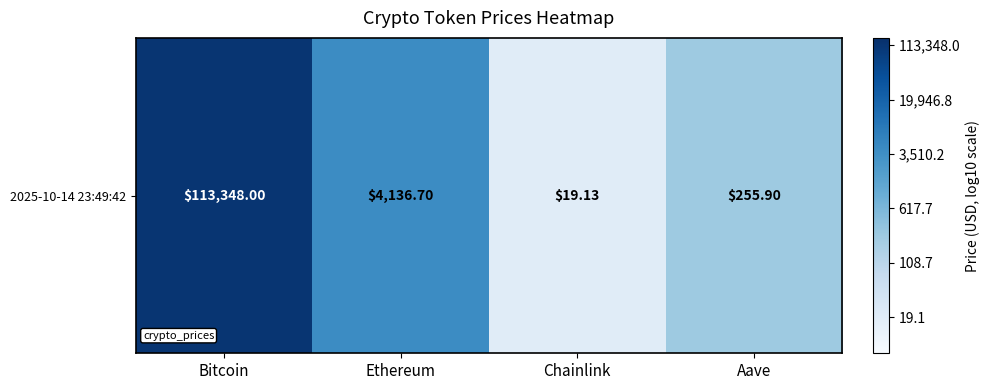

Rank the categories by value from lowest to highest.

Chainlink, Aave, Ethereum, Bitcoin